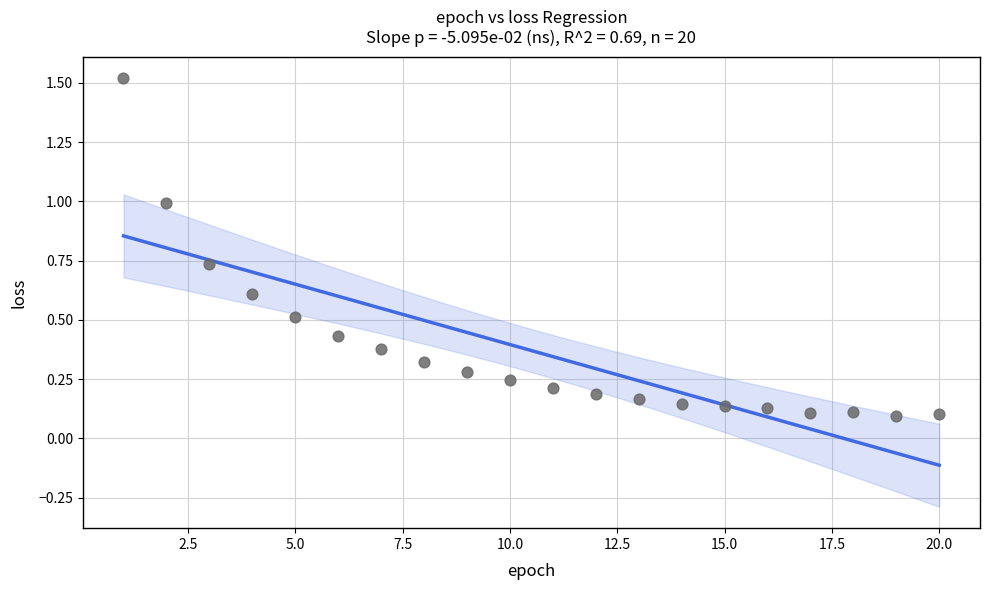

What is the range of X values (max minus min)?

19.0